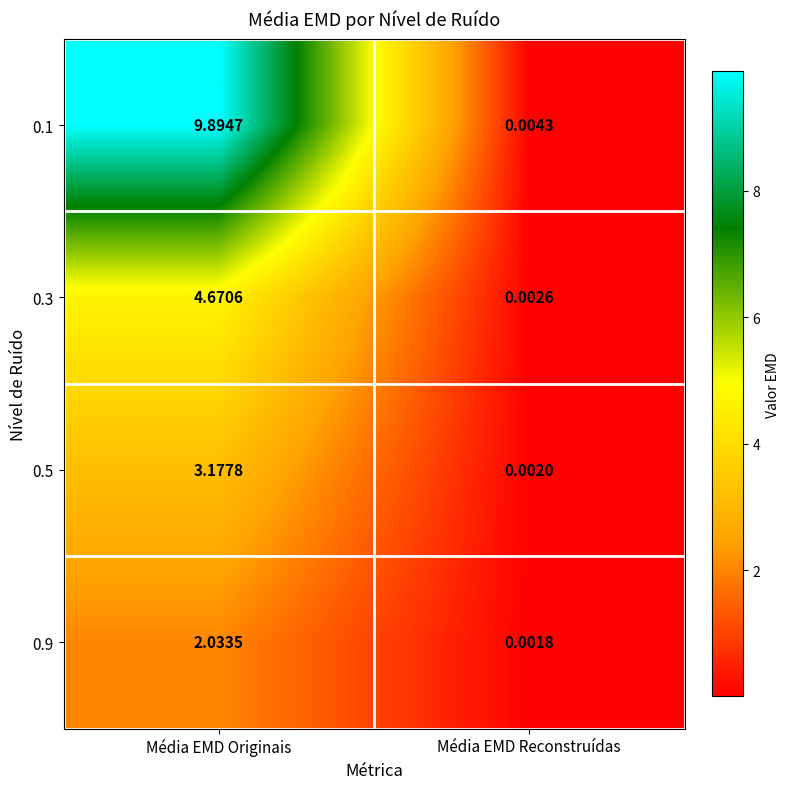

Is the value of 0.3 at Média EMD Originais greater than the value of 0.9 at Média EMD Reconstruídas?

Yes